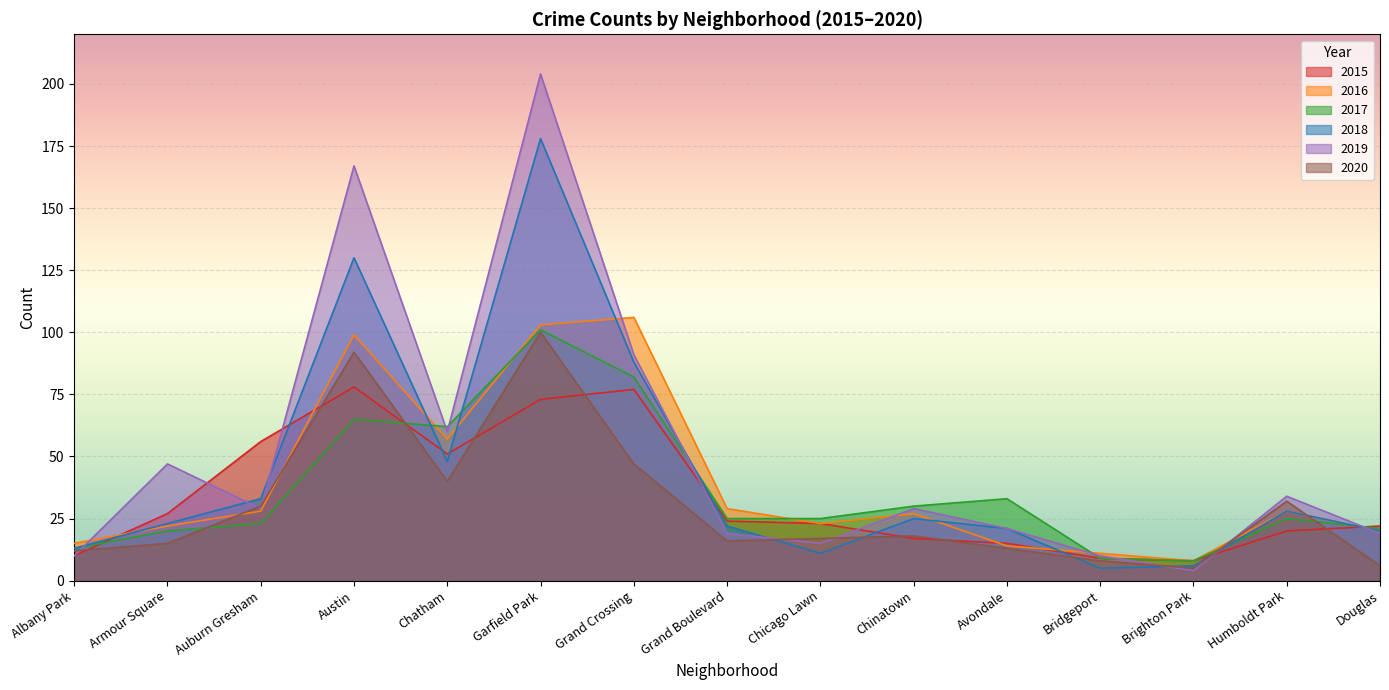

Reading left to right, extract all data points from this chart.

2015: Albany Park=10	Armour Square=27	Auburn Gresham=56	Austin=78	Chatham=51	Garfield Park=73	Grand Crossing=77	Grand Boulevard=24	Chicago Lawn=23	Chinatown=17	Avondale=15	Bridgeport=9	Brighton Park=8	Humboldt Park=20	Douglas=22
2016: Albany Park=15	Armour Square=22	Auburn Gresham=28	Austin=99	Chatham=57	Garfield Park=103	Grand Crossing=106	Grand Boulevard=29	Chicago Lawn=23	Chinatown=27	Avondale=14	Bridgeport=11	Brighton Park=8	Humboldt Park=28	Douglas=20
2017: Albany Park=13	Armour Square=20	Auburn Gresham=23	Austin=65	Chatham=62	Garfield Park=101	Grand Crossing=82	Grand Boulevard=25	Chicago Lawn=25	Chinatown=30	Avondale=33	Bridgeport=9	Brighton Park=8	Humboldt Park=25	Douglas=21
2018: Albany Park=13	Armour Square=23	Auburn Gresham=33	Austin=130	Chatham=48	Garfield Park=178	Grand Crossing=88	Grand Boulevard=22	Chicago Lawn=11	Chinatown=25	Avondale=21	Bridgeport=5	Brighton Park=6	Humboldt Park=28	Douglas=20
2019: Albany Park=10	Armour Square=47	Auburn Gresham=29	Austin=167	Chatham=60	Garfield Park=204	Grand Crossing=91	Grand Boulevard=19	Chicago Lawn=15	Chinatown=29	Avondale=21	Bridgeport=10	Brighton Park=4	Humboldt Park=34	Douglas=19
2020: Albany Park=12	Armour Square=15	Auburn Gresham=30	Austin=92	Chatham=40	Garfield Park=100	Grand Crossing=47	Grand Boulevard=16	Chicago Lawn=17	Chinatown=18	Avondale=13	Bridgeport=8	Brighton Park=5	Humboldt Park=32	Douglas=6